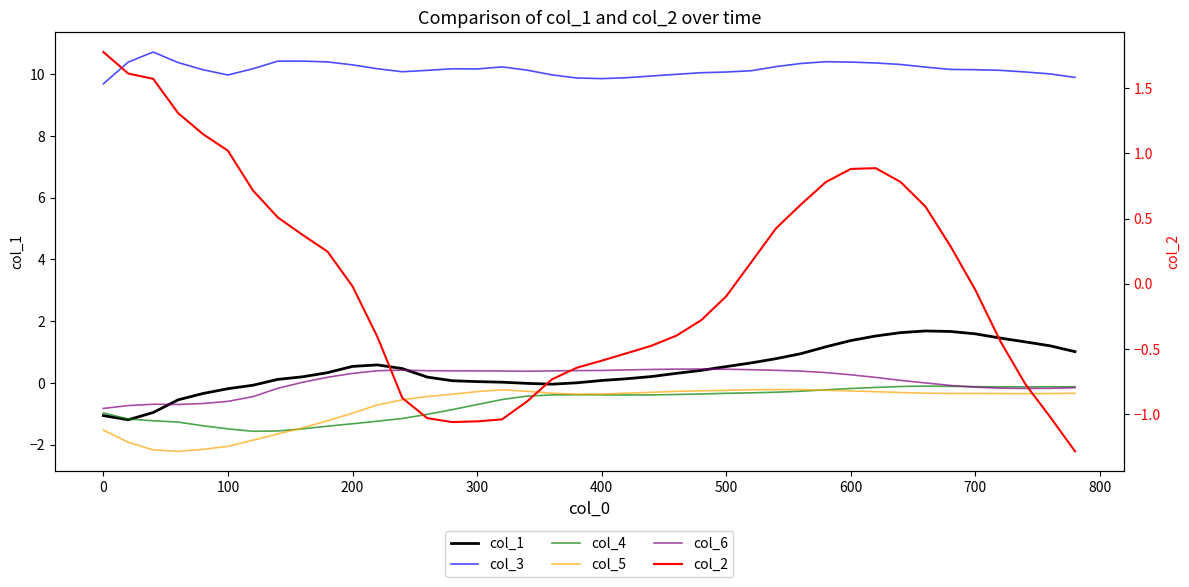

What is the highest value of the col_3 series?

10.7